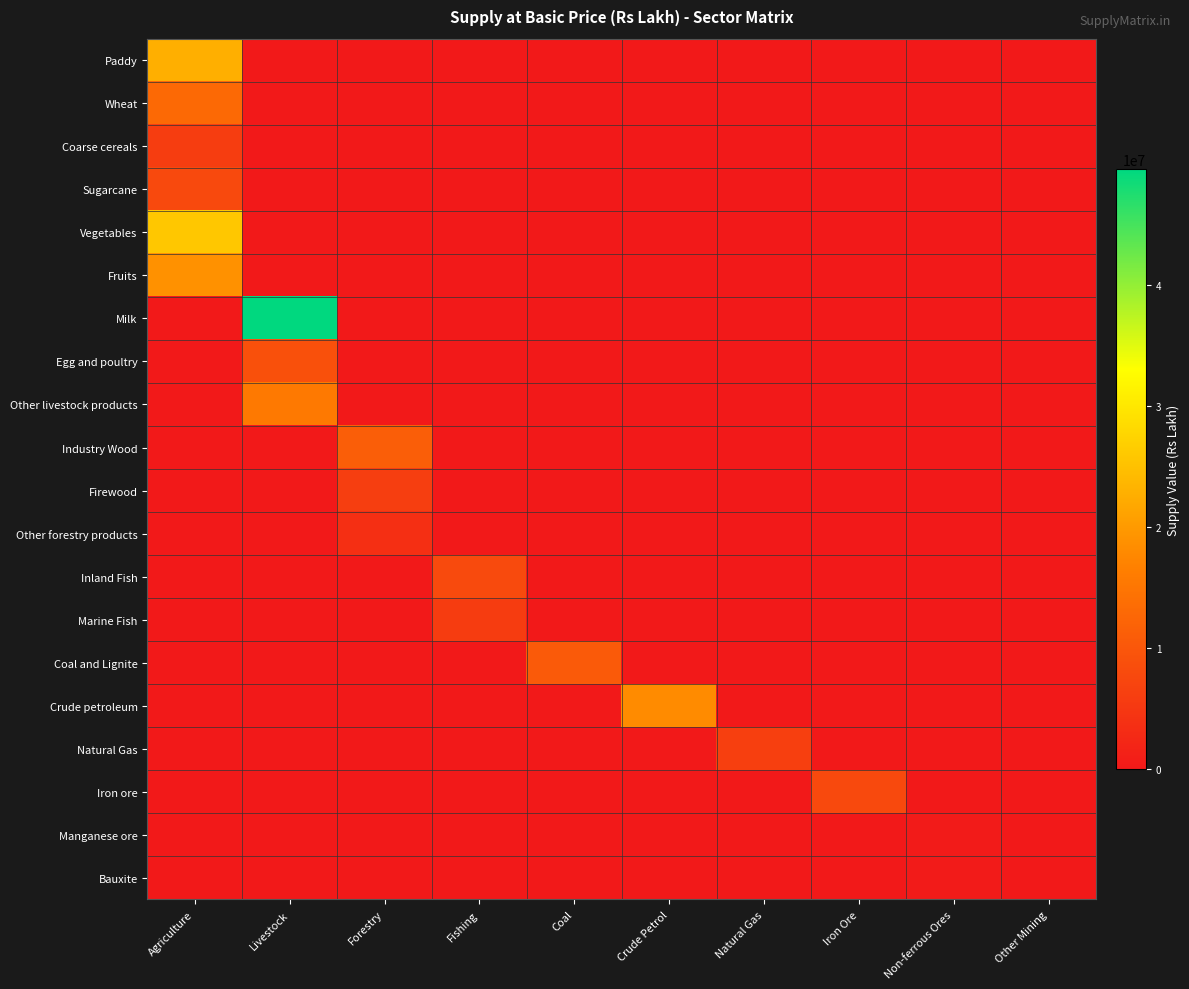

True or false: Natural Gas has a value of -2960128 at Coal.

False